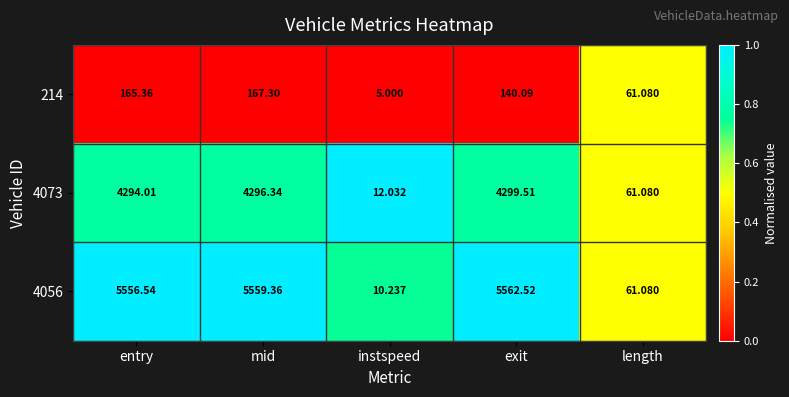

List the series in order of their peak value, lowest first.

214, 4073, 4056